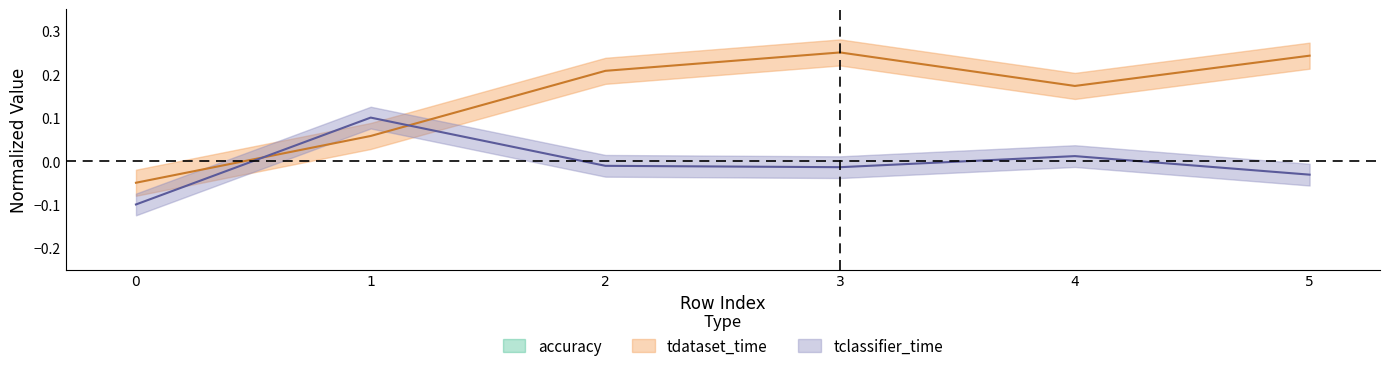

Between 5 and 2, which is larger?

5